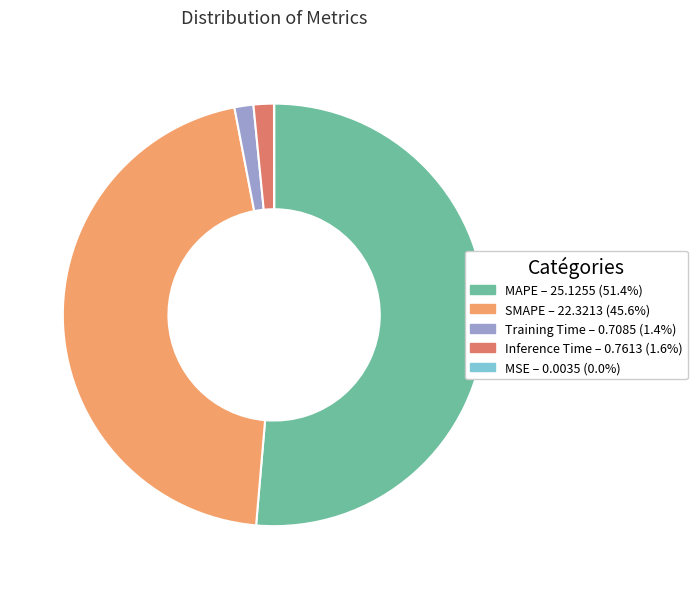

True or false: Inference Time accounts for 13% of the total.

False